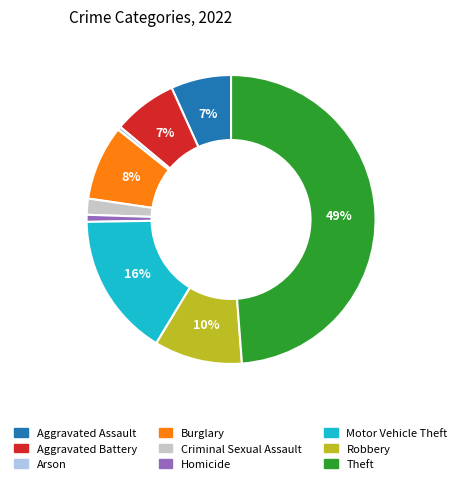

To the nearest percent, what is the difference between the Motor Vehicle Theft and Aggravated Assault slice percentages?

9%